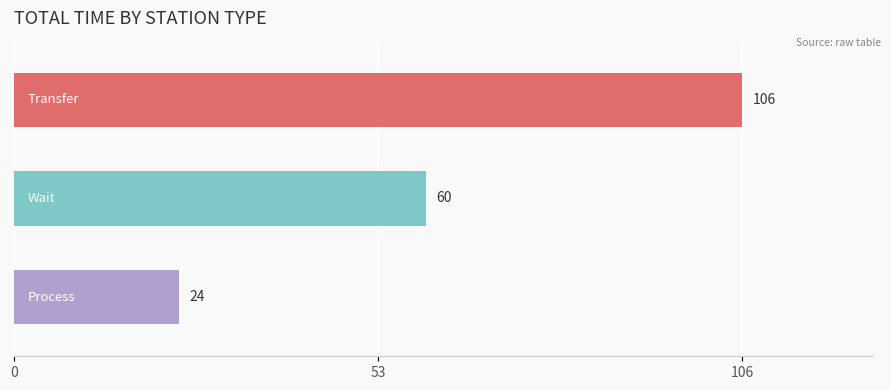

What is the value of the 3rd bar from the top?

24